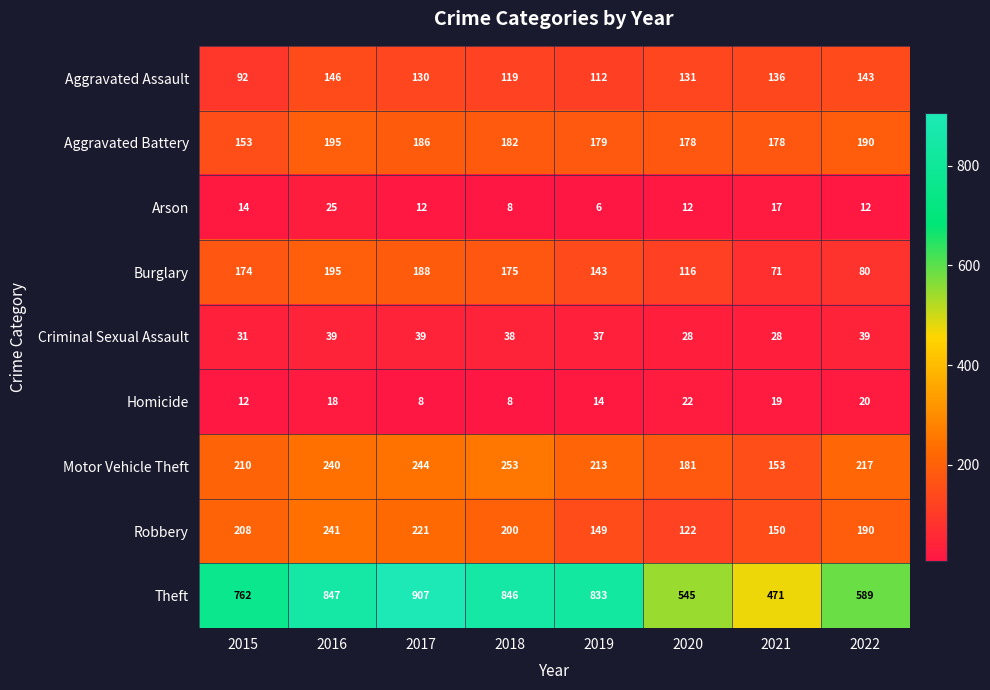

Read the Arson value at 2015.

14